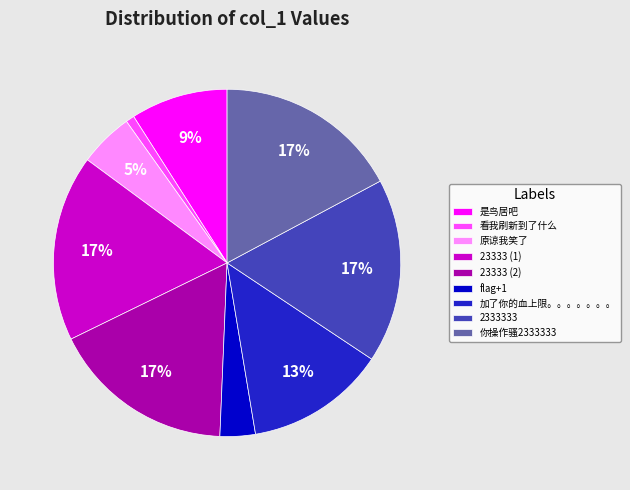

Does any single category account for the majority?

No